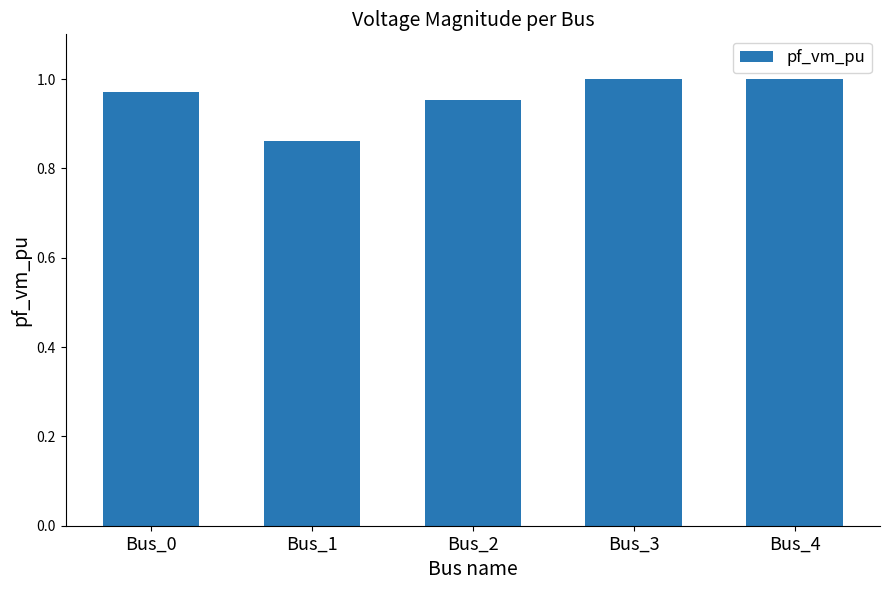

The value at Bus_2 is 1.0. True or false?

True